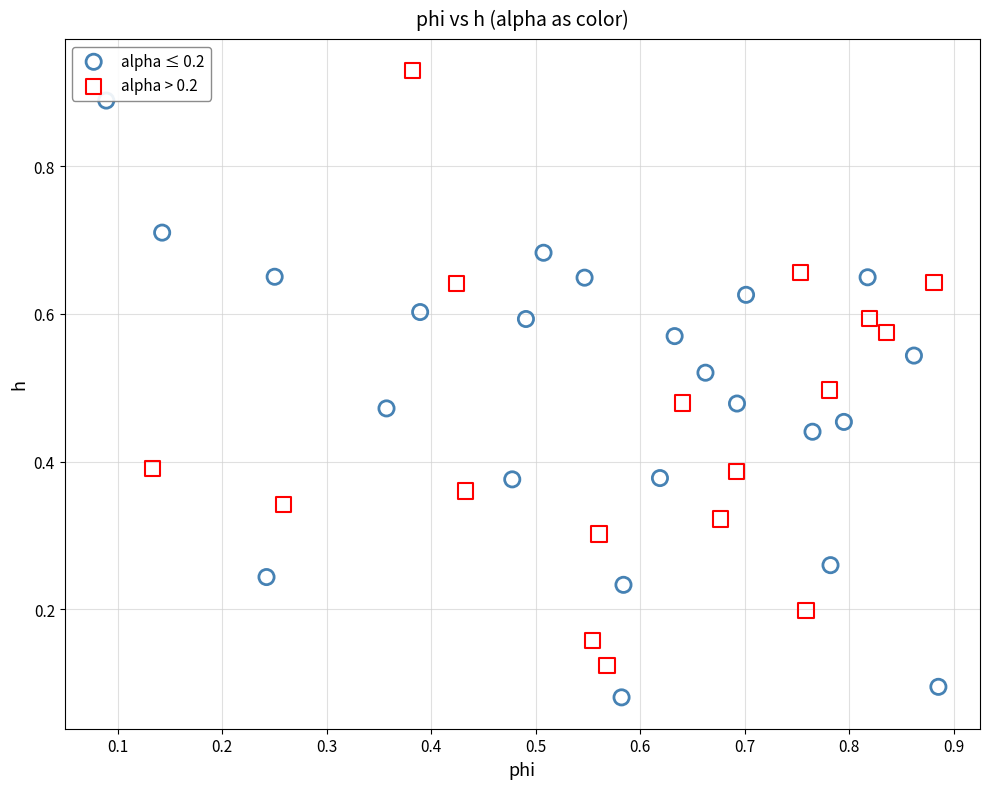

Which series contains the lowest Y value?

alpha ≤ 0.2